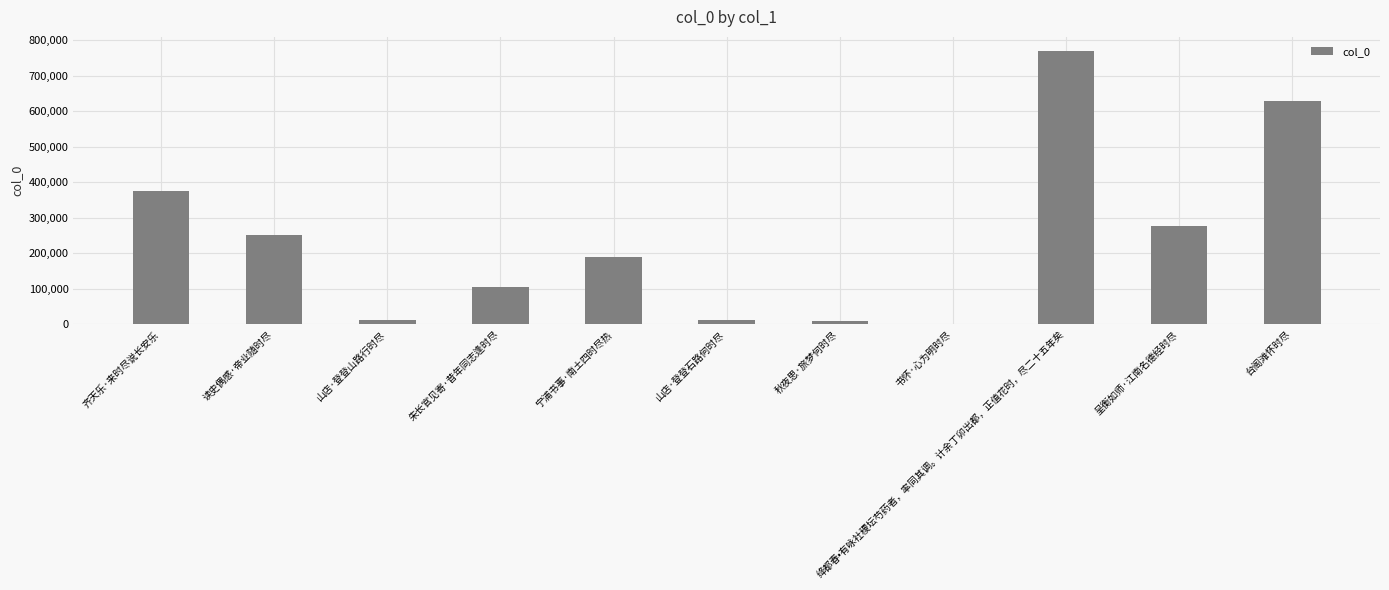

The value at 宁浦书事·南土四时尽热 is 190007. True or false?

True